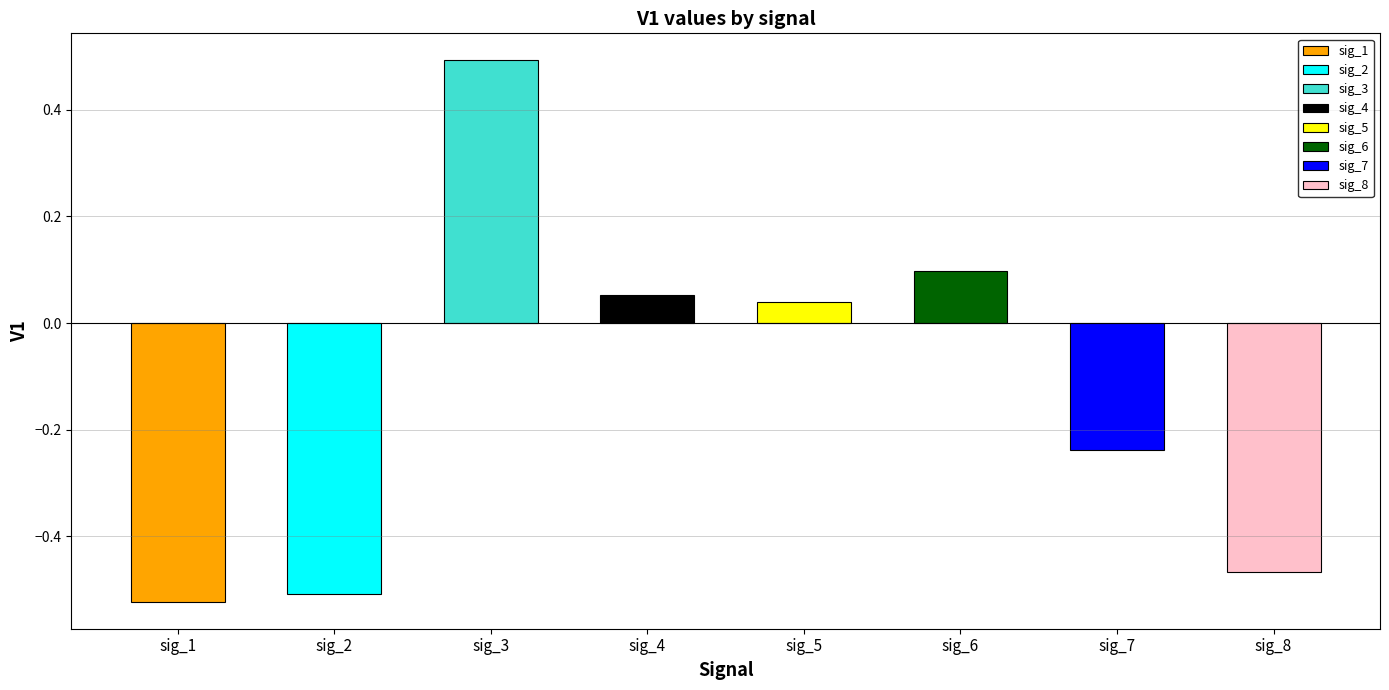

List the labels in order of value, smallest first.

sig_1, sig_2, sig_8, sig_7, sig_5, sig_4, sig_6, sig_3